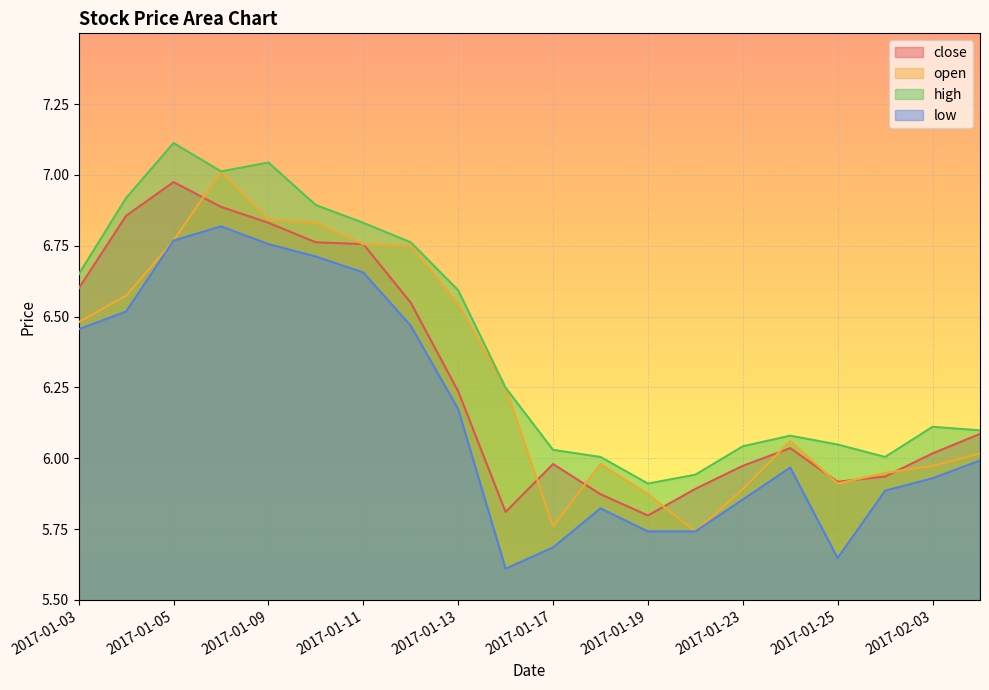

What is the label of the 14th point from the right?

2017-01-11